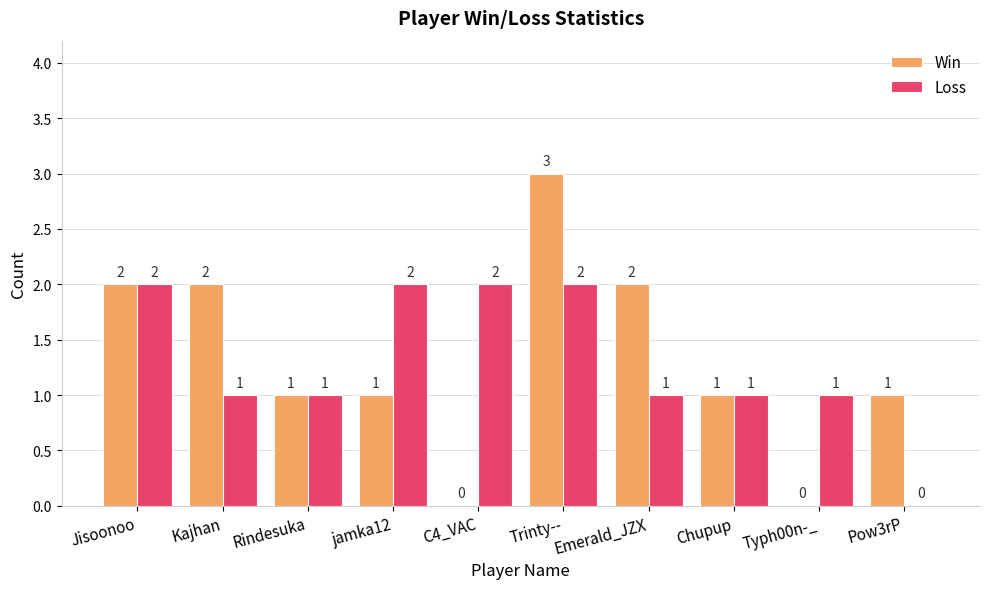

Reading left to right, extract all data points from this chart.

Win: Jisoonoo=2	Kajhan=2	Rindesuka=1	jamka12=1	C4_VAC=0	Trinty--=3	Emerald_JZX=2	Chupup=1	Typh00n-_=0	Pow3rP=1
Loss: Jisoonoo=2	Kajhan=1	Rindesuka=1	jamka12=2	C4_VAC=2	Trinty--=2	Emerald_JZX=1	Chupup=1	Typh00n-_=1	Pow3rP=0